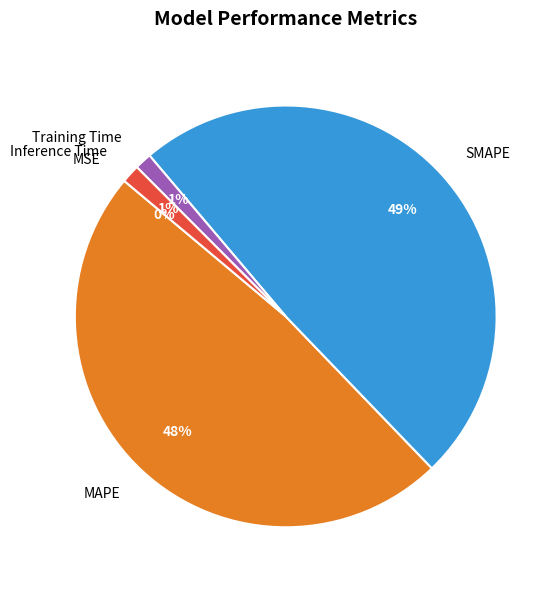

Which category has the biggest portion of the pie?

SMAPE